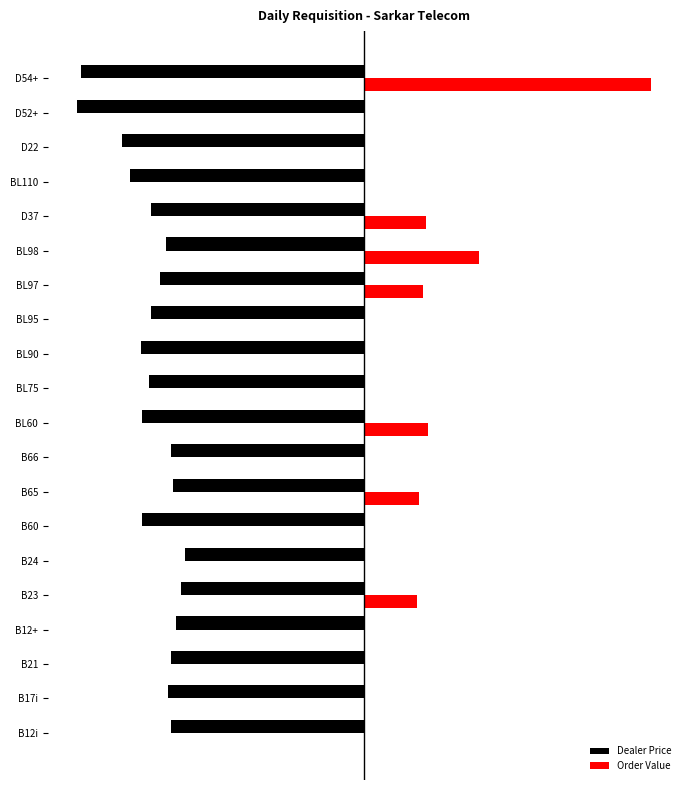

What are all the series names shown in the legend?

Dealer Price, Order Value